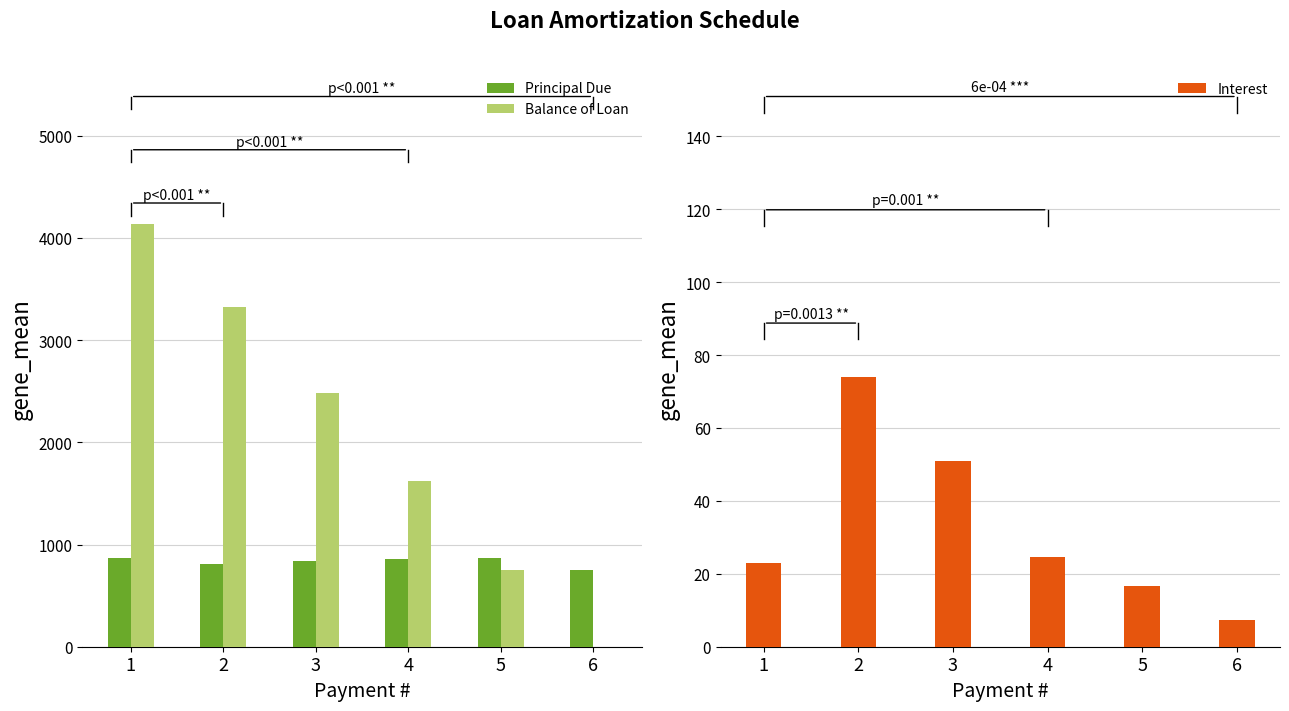

How many bars are there in total?

18